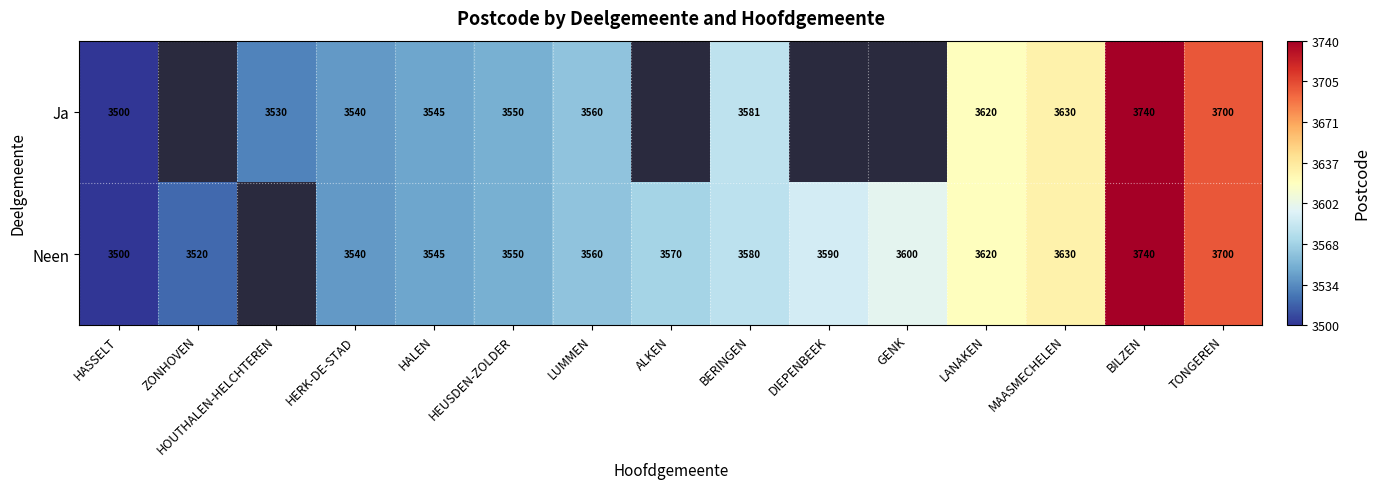

What is the sum of the Neen values at ALKEN and HEUSDEN-ZOLDER?

7120